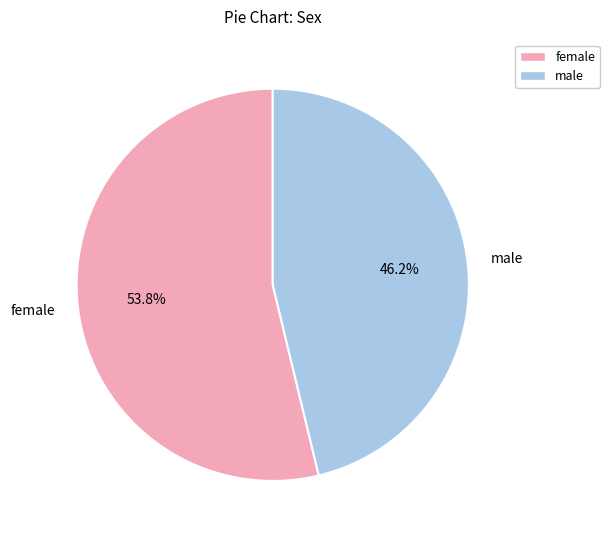

Is the sum of male and female greater than half?

Yes